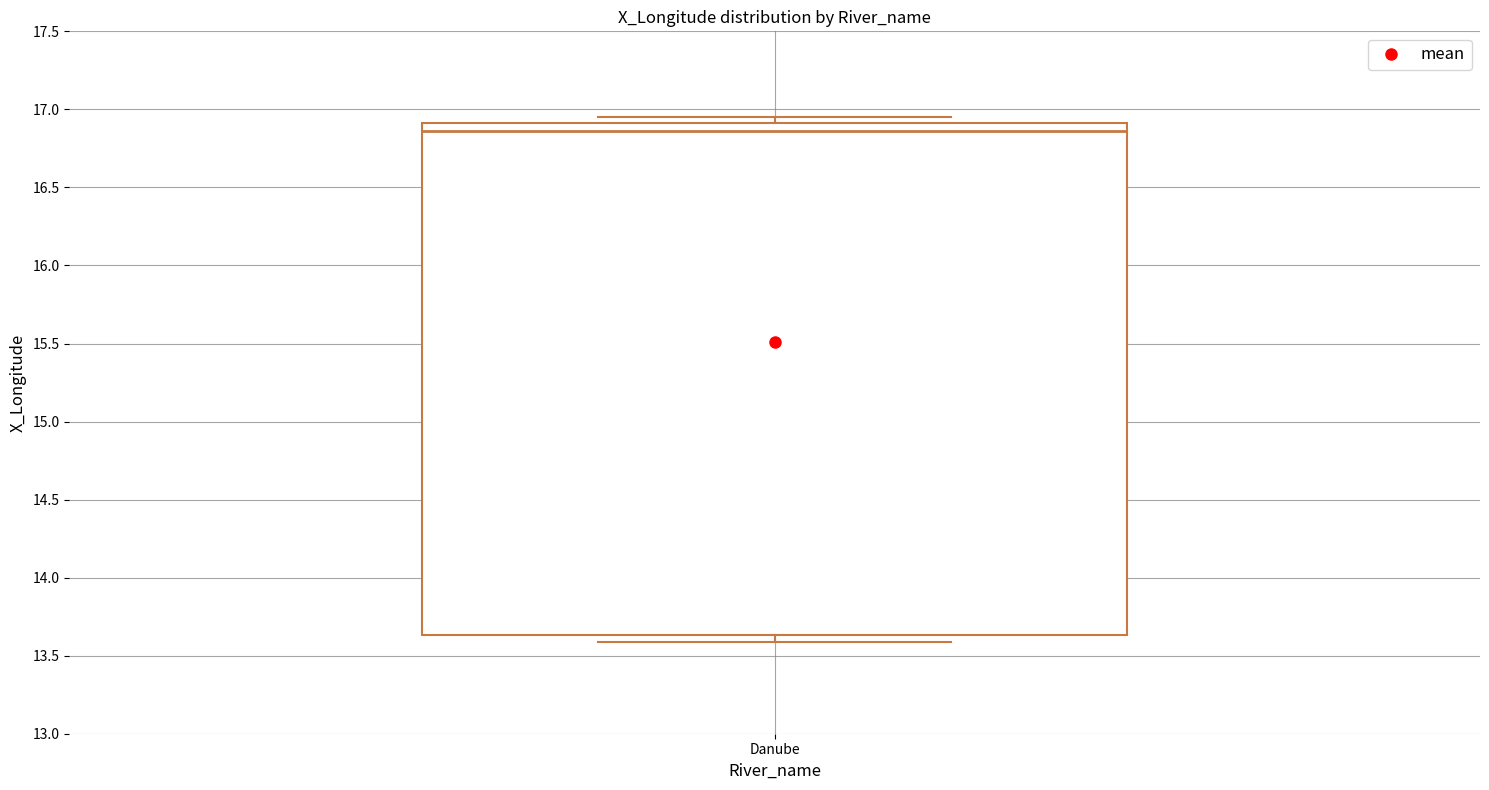

Transcribe this box plot: give where the median line is, the range the box spans, and where the two whiskers end, as read against the y-axis. The values are not printed on the chart, so give them approximately, as read against the axis.

median 16.85, box 13.65 to 16.90, whiskers 13.60 to 16.95